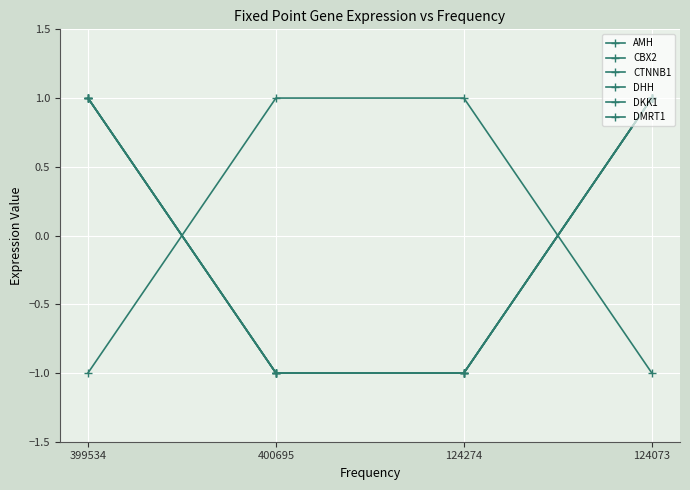

How many times do DMRT1 and CTNNB1 cross each other?

2